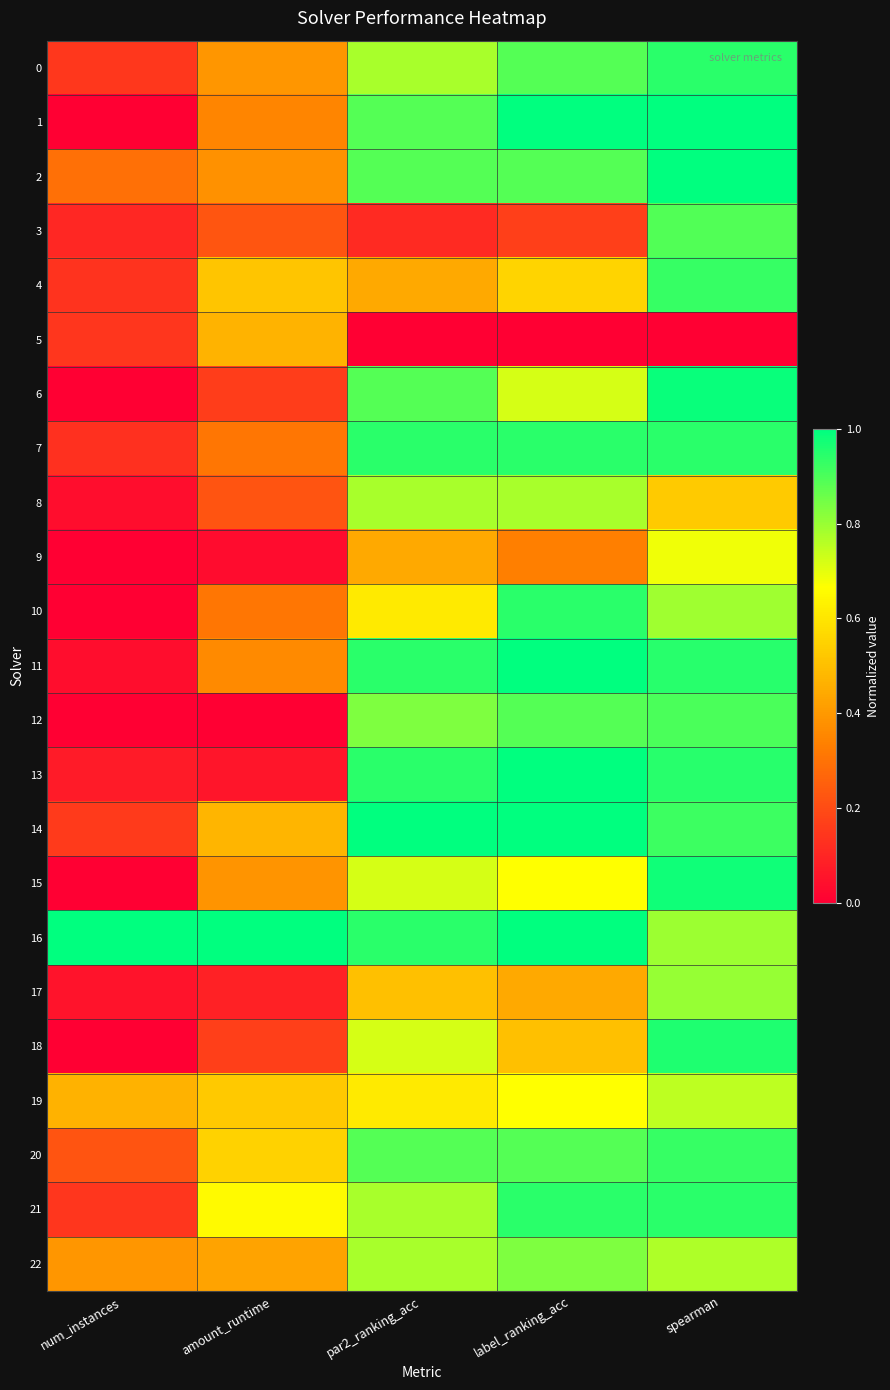

Reading right to left, what are all the values shown in this chart?

0: spearman=0.9	label_ranking_acc=0.9	par2_ranking_acc=0.8	amount_runtime=0.4	num_instances=0.1
1: spearman=1.0	label_ranking_acc=1.0	par2_ranking_acc=0.9	amount_runtime=0.4	num_instances=0.0
2: spearman=1.0	label_ranking_acc=0.9	par2_ranking_acc=0.9	amount_runtime=0.4	num_instances=0.3
3: spearman=0.9	label_ranking_acc=0.2	par2_ranking_acc=0.1	amount_runtime=0.2	num_instances=0.1
4: spearman=0.9	label_ranking_acc=0.6	par2_ranking_acc=0.4	amount_runtime=0.5	num_instances=0.1
5: spearman=0.0	label_ranking_acc=0.0	par2_ranking_acc=0.0	amount_runtime=0.5	num_instances=0.1
6: spearman=1.0	label_ranking_acc=0.7	par2_ranking_acc=0.9	amount_runtime=0.2	num_instances=0.0
7: spearman=0.9	label_ranking_acc=0.9	par2_ranking_acc=0.9	amount_runtime=0.3	num_instances=0.1
8: spearman=0.5	label_ranking_acc=0.8	par2_ranking_acc=0.8	amount_runtime=0.2	num_instances=0.0
9: spearman=0.7	label_ranking_acc=0.3	par2_ranking_acc=0.4	amount_runtime=0.0	num_instances=0.0
10: spearman=0.8	label_ranking_acc=0.9	par2_ranking_acc=0.6	amount_runtime=0.3	num_instances=0.0
11: spearman=0.9	label_ranking_acc=1.0	par2_ranking_acc=0.9	amount_runtime=0.4	num_instances=0.0
12: spearman=0.9	label_ranking_acc=0.9	par2_ranking_acc=0.8	amount_runtime=0.0	num_instances=0.0
13: spearman=0.9	label_ranking_acc=1.0	par2_ranking_acc=0.9	amount_runtime=0.1	num_instances=0.1
14: spearman=0.9	label_ranking_acc=1.0	par2_ranking_acc=1.0	amount_runtime=0.5	num_instances=0.2
15: spearman=1.0	label_ranking_acc=0.7	par2_ranking_acc=0.7	amount_runtime=0.4	num_instances=0.0
16: spearman=0.8	label_ranking_acc=1.0	par2_ranking_acc=0.9	amount_runtime=1.0	num_instances=1.0
17: spearman=0.8	label_ranking_acc=0.4	par2_ranking_acc=0.5	amount_runtime=0.1	num_instances=0.1
18: spearman=1.0	label_ranking_acc=0.5	par2_ranking_acc=0.7	amount_runtime=0.2	num_instances=0.0
19: spearman=0.8	label_ranking_acc=0.7	par2_ranking_acc=0.6	amount_runtime=0.5	num_instances=0.5
20: spearman=0.9	label_ranking_acc=0.9	par2_ranking_acc=0.9	amount_runtime=0.6	num_instances=0.2
21: spearman=0.9	label_ranking_acc=0.9	par2_ranking_acc=0.8	amount_runtime=0.7	num_instances=0.1
22: spearman=0.8	label_ranking_acc=0.8	par2_ranking_acc=0.8	amount_runtime=0.4	num_instances=0.4